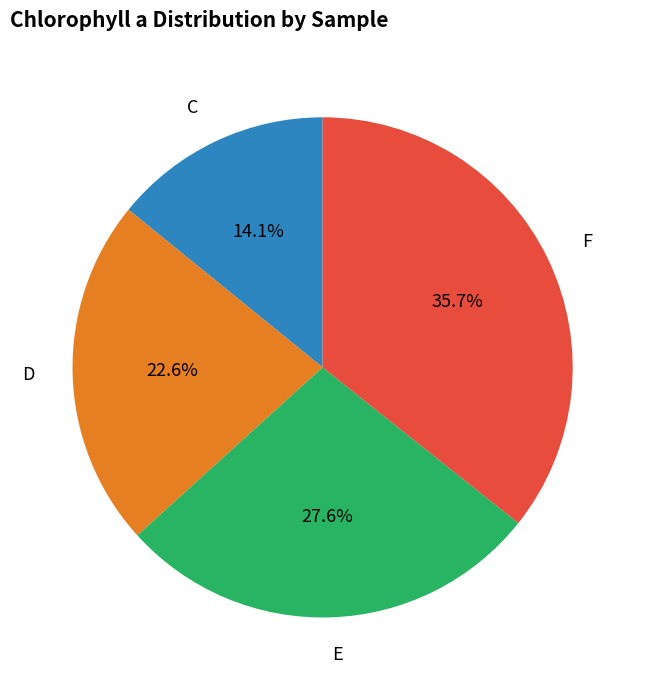

Does any single category account for the majority?

No